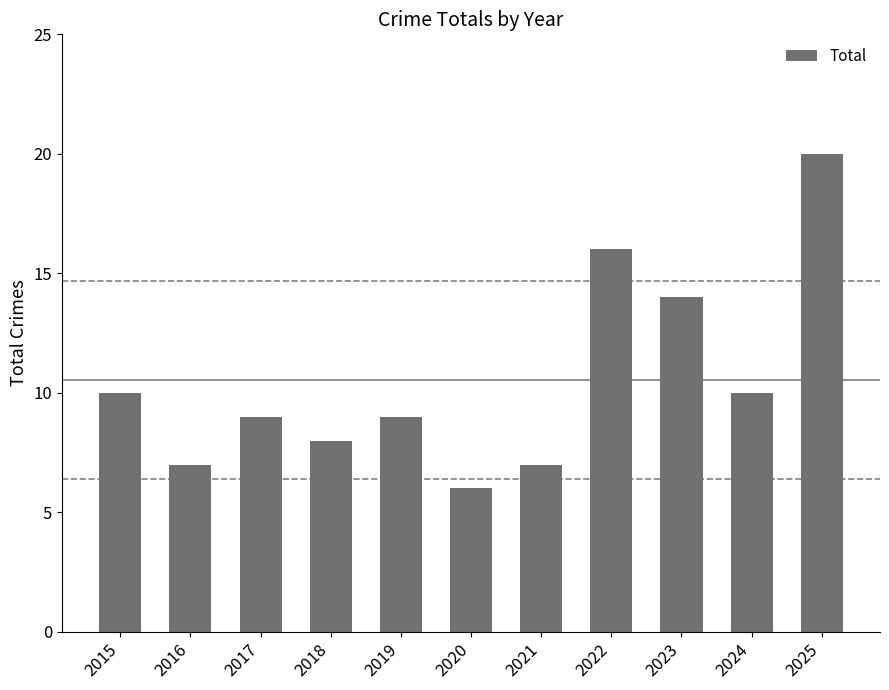

The value at 2022 is 26. True or false?

False